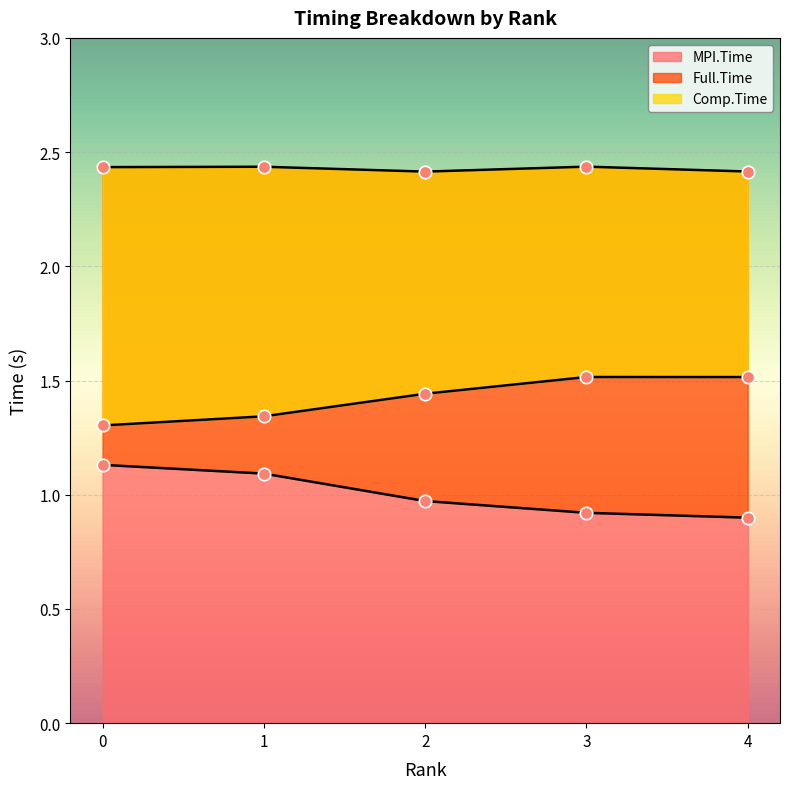

At how many categories does at least one series exceed 2?

5